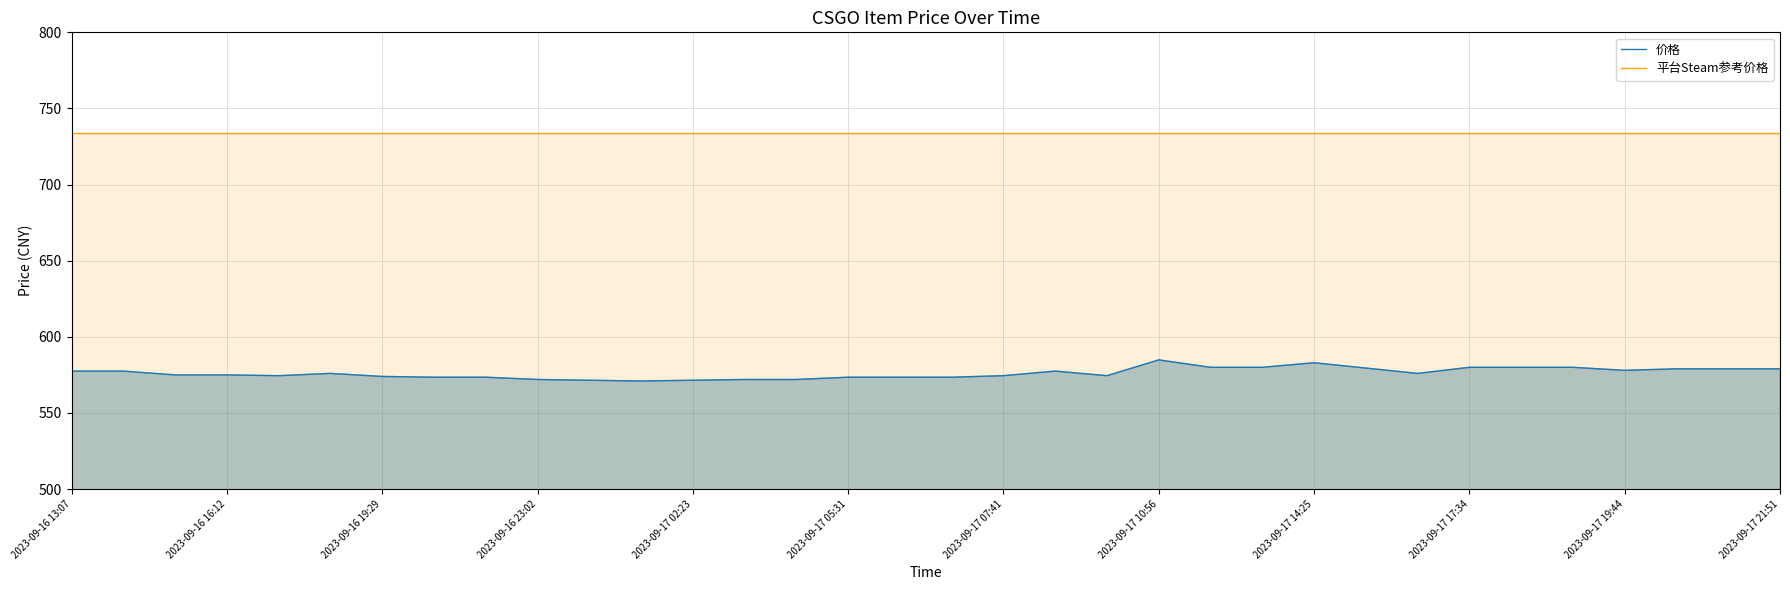

Reading right to left, list all the values displayed in this chart.

价格_line: 579.0	579.0	579.0	578.0	580.0	580.0	580.0	576.0	579.5	583.0	580.0	580.0	584.9	574.5	577.5	574.5	573.5	573.5	573.5	572.0	572.0	571.5	571.0	571.5	572.0	573.5	573.5	574.0	576.0	574.5	575.0	575.0	577.5	577.5
平台Steam参考价格_line: 733.9	733.9	733.9	733.9	733.9	733.9	733.9	733.9	733.9	733.9	733.9	733.9	733.9	733.9	733.9	733.9	733.9	733.9	733.9	733.9	733.9	733.9	733.9	733.9	733.9	733.9	733.9	733.9	733.9	733.9	733.9	733.9	733.9	733.9